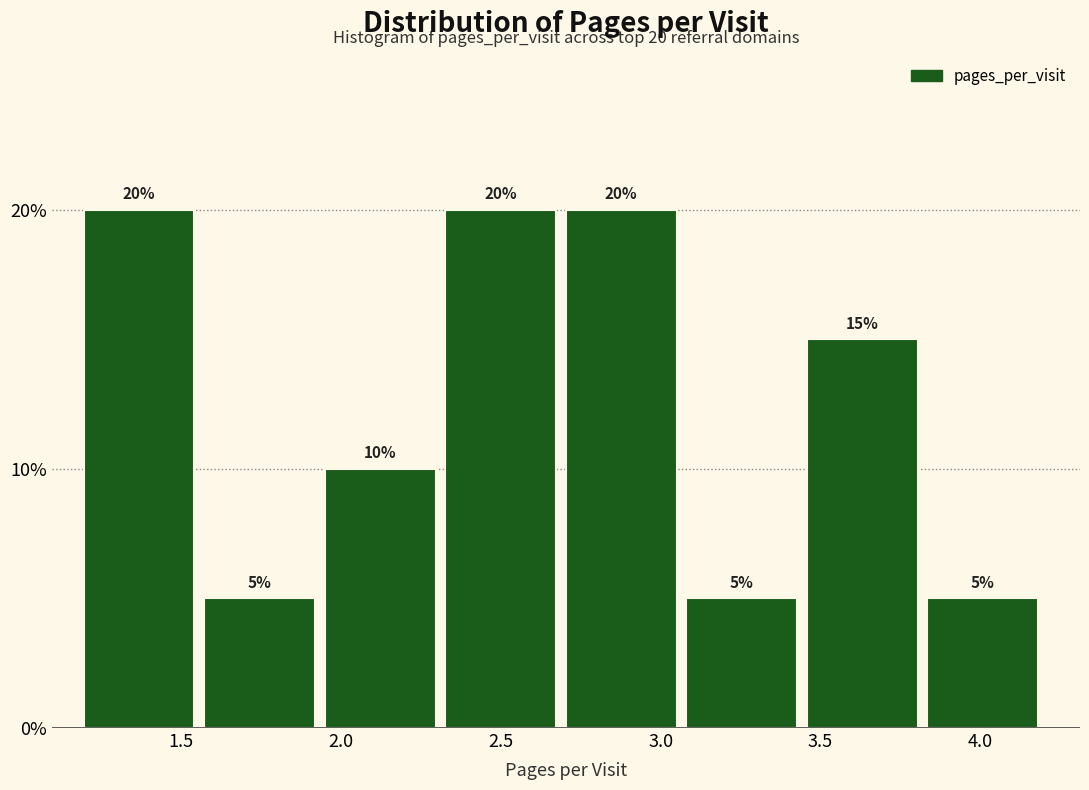

Reading left to right, list every bar in this chart as the range it spans on the x-axis followed by its height. The bar edges are not printed on the chart, so give them approximately, as read against the axis.

1.20 to 1.55: 20
1.55 to 1.95: 5
1.95 to 2.35: 10
2.35 to 2.70: 20
2.70 to 3.10: 20
3.10 to 3.45: 5
3.45 to 3.85: 15
3.85 to 4.20: 5